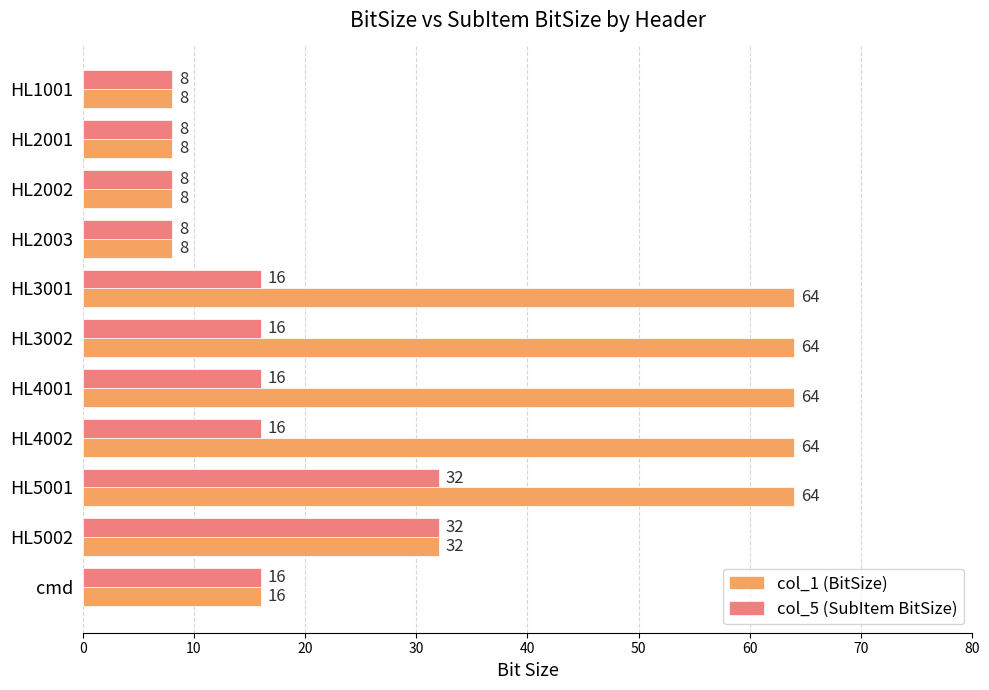

The value of col_5 (SubItem BitSize) at HL2001 is 3. True or false?

False